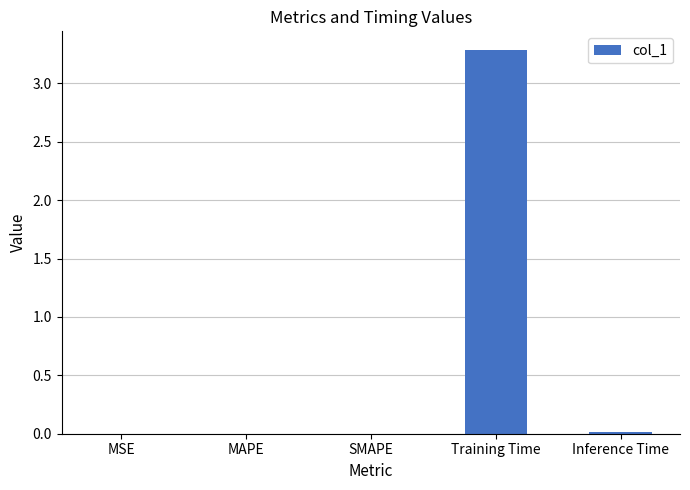

Is it true that the value at Training Time is 1.5?

False